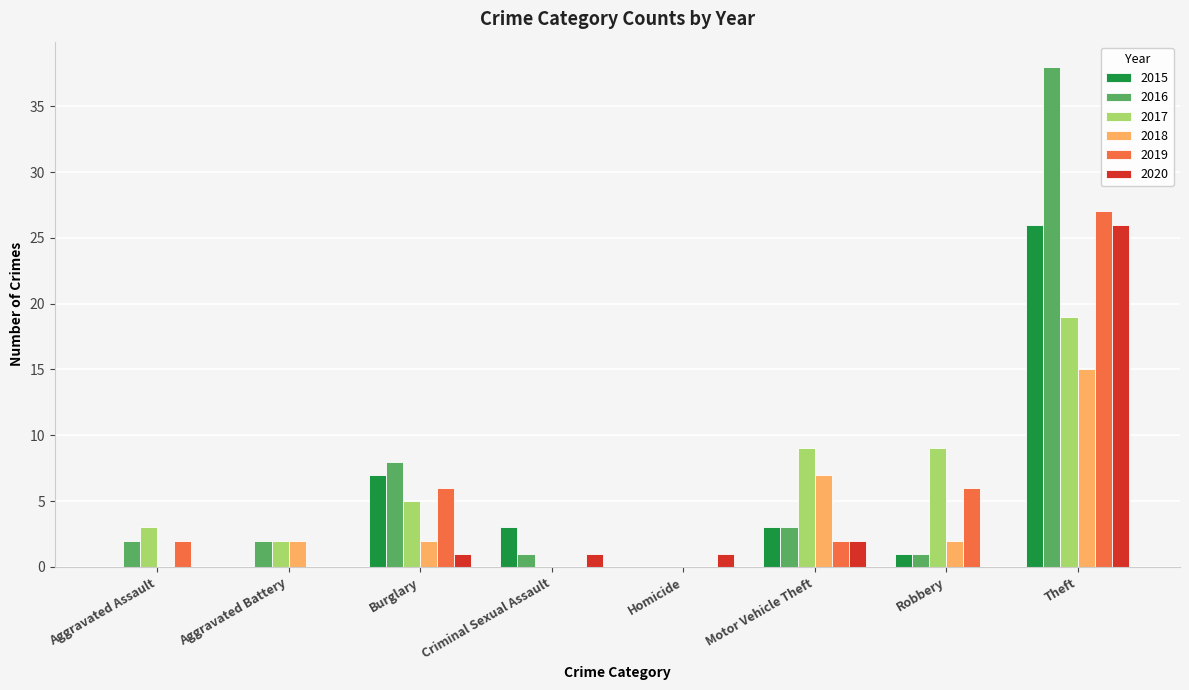

Reading right to left, extract all data points from this chart.

2015: 26	1	3	0	3	7	0	0
2016: 38	1	3	0	1	8	2	2
2017: 19	9	9	0	0	5	2	3
2018: 15	2	7	0	0	2	2	0
2019: 27	6	2	0	0	6	0	2
2020: 26	0	2	1	1	1	0	0